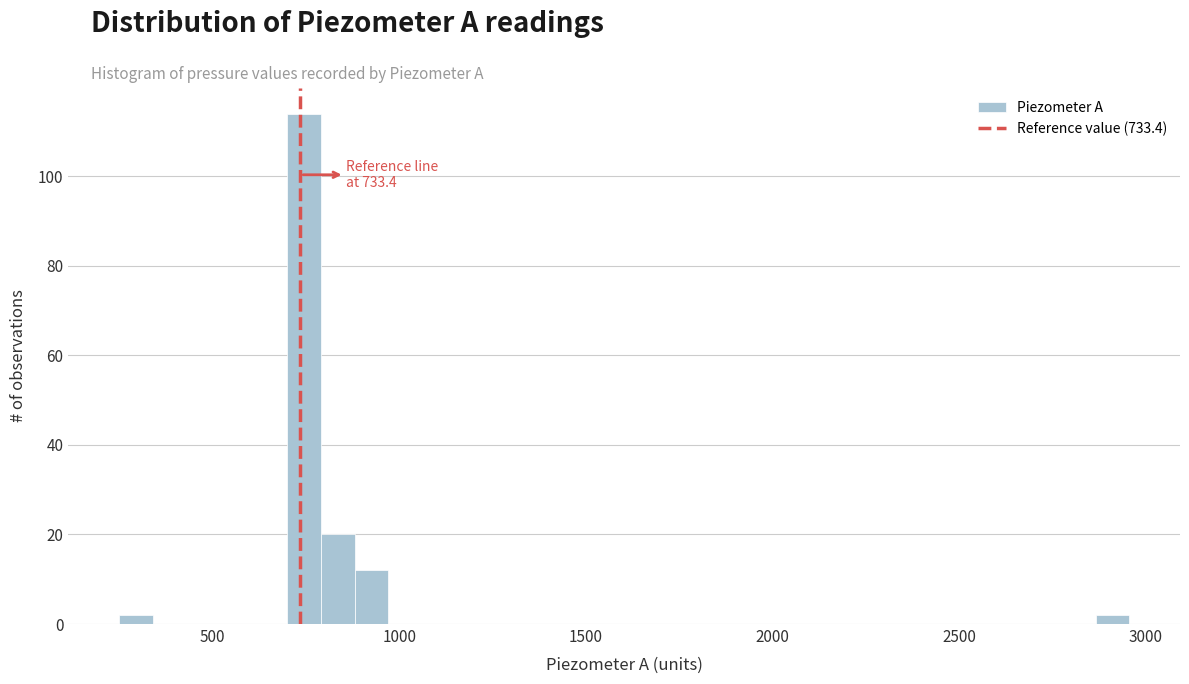

Around what value on the x-axis is the tallest bar? Give the approximate position of its centre, as read against the axis.

750